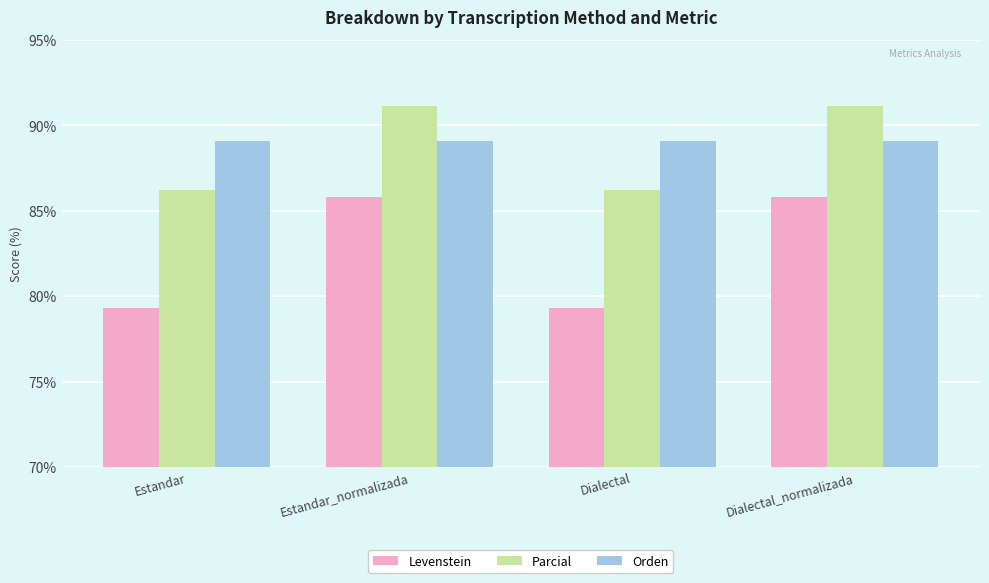

How many groups of bars are there?

4